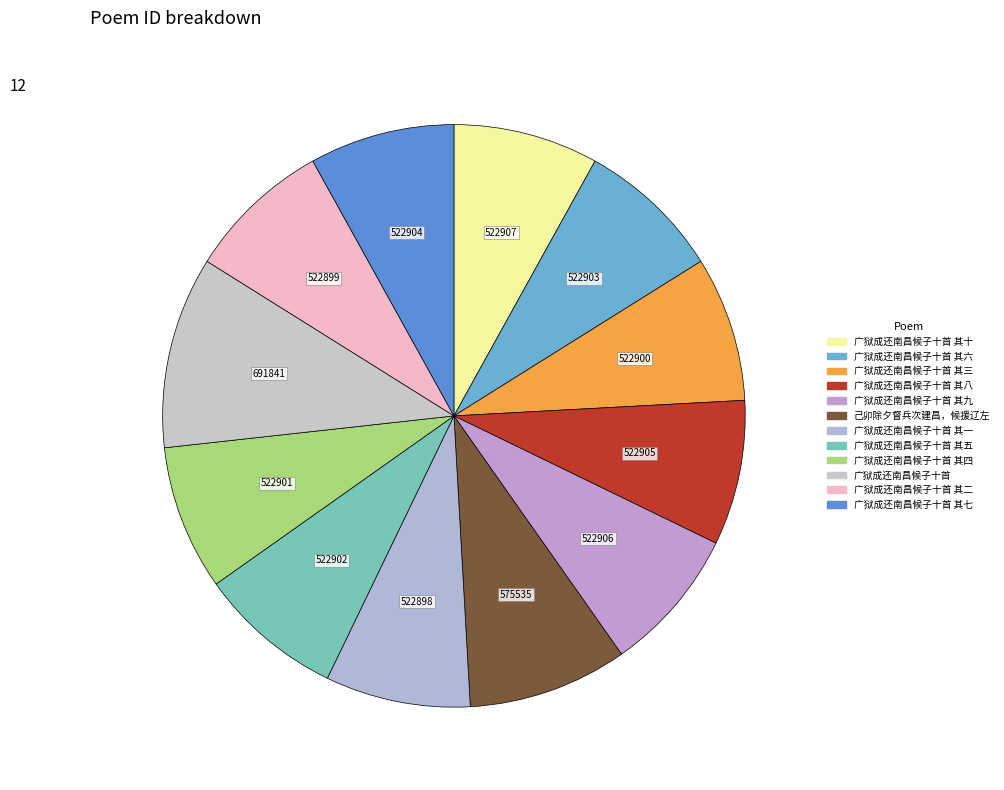

Count the number of slices in the pie.

12